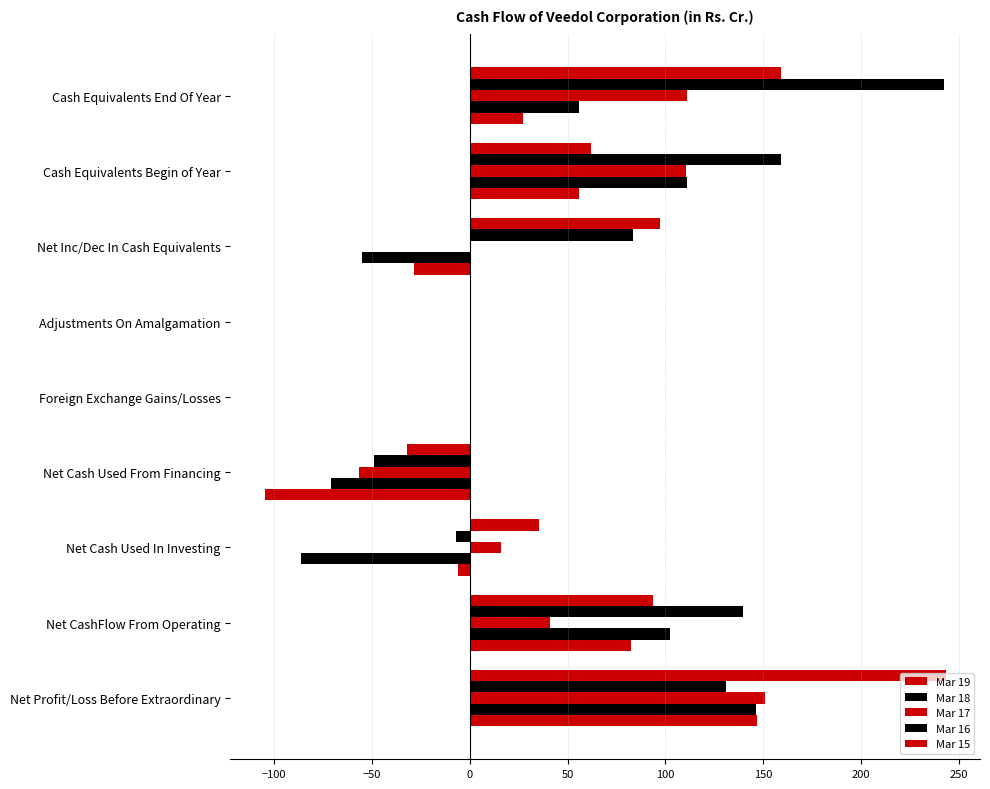

How many series are shown in this chart?

5